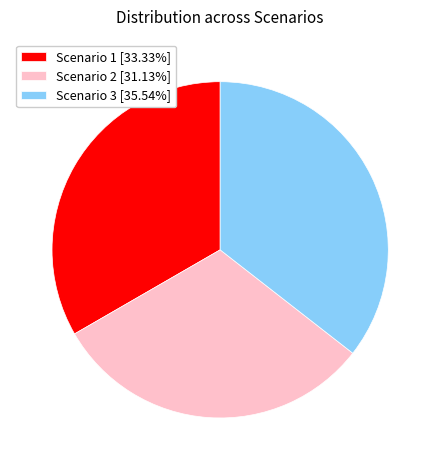

Which slice is the largest?

Scenario 3